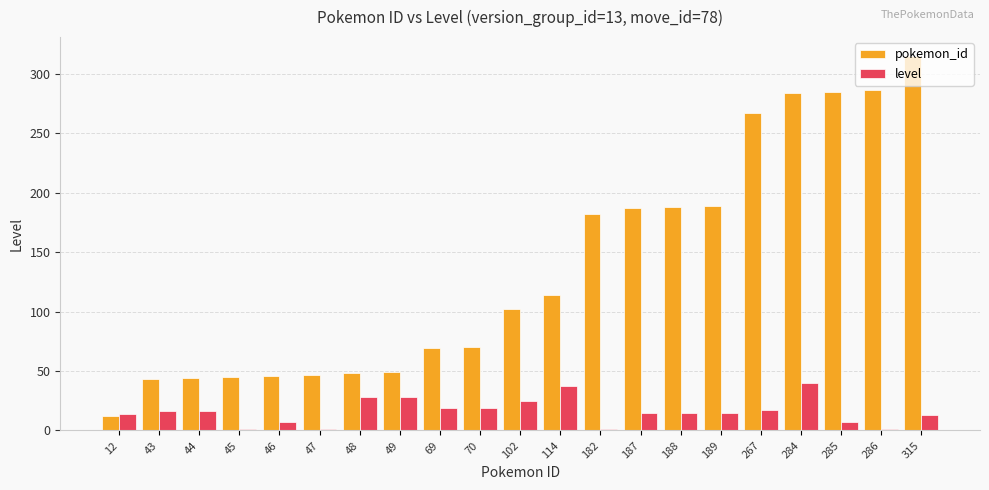

At how many categories does at least one series exceed 136?

9